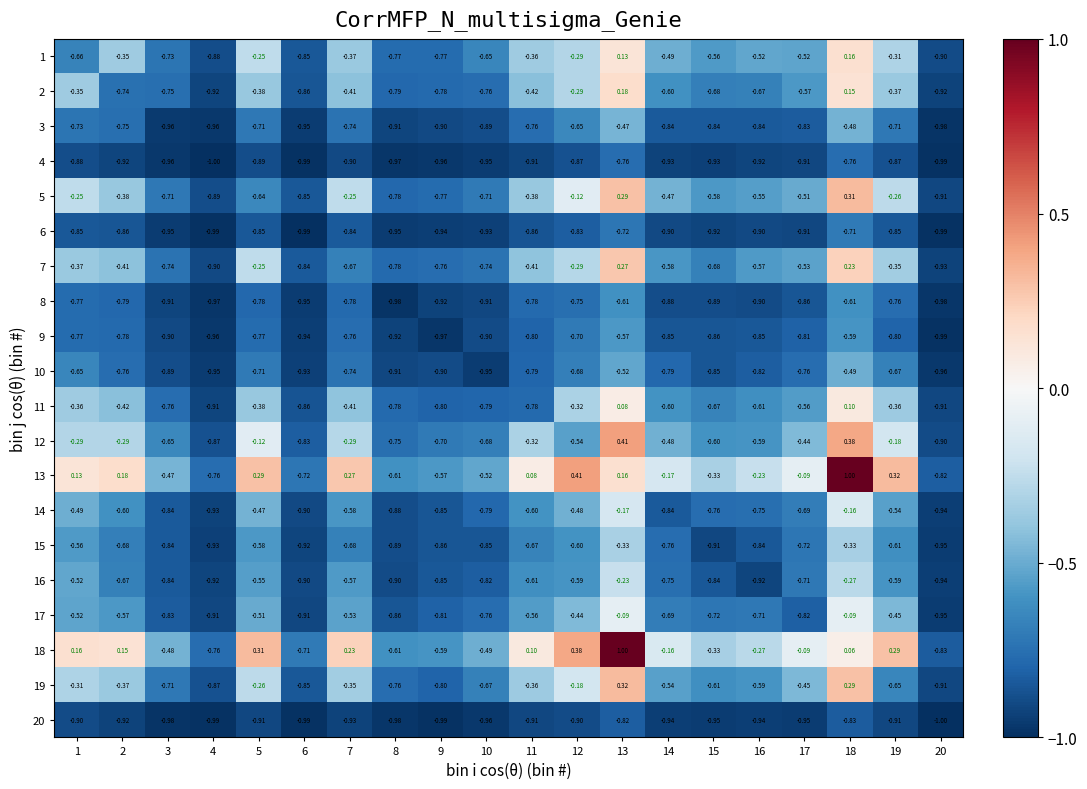

Is the value of 2 at 2 greater than the value of 1 at 3?

No